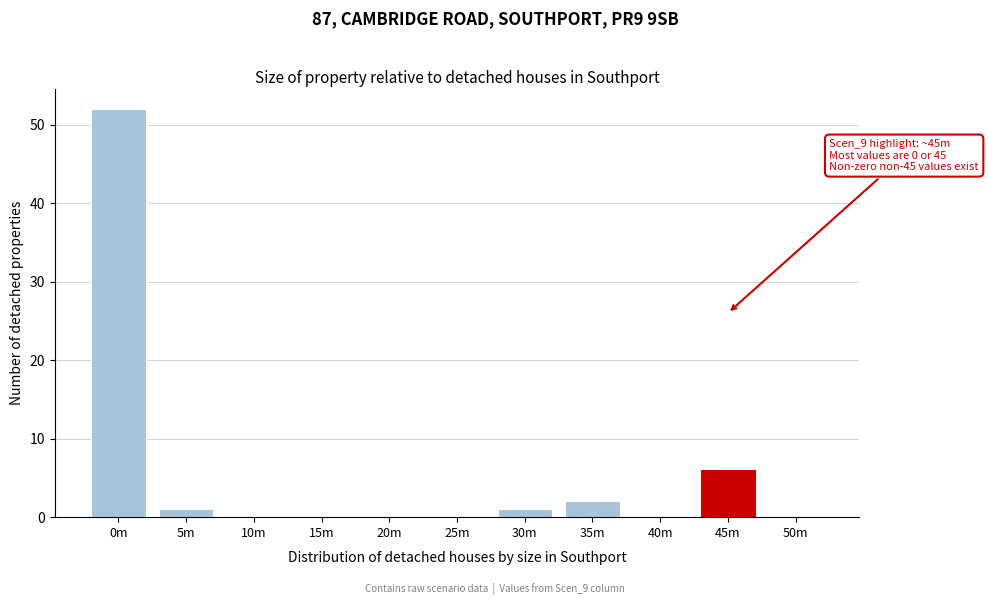

Reading left to right, what are all the values shown in this chart?

0m=52	5m=1	10m=0	15m=0	20m=0	25m=0	30m=1	35m=2	40m=0	45m=6	50m=0